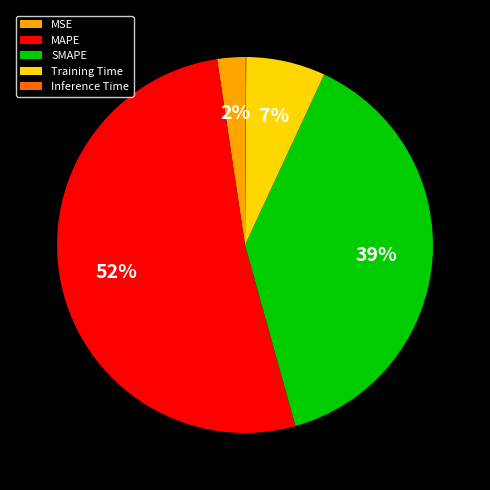

What is the majority slice?

MAPE